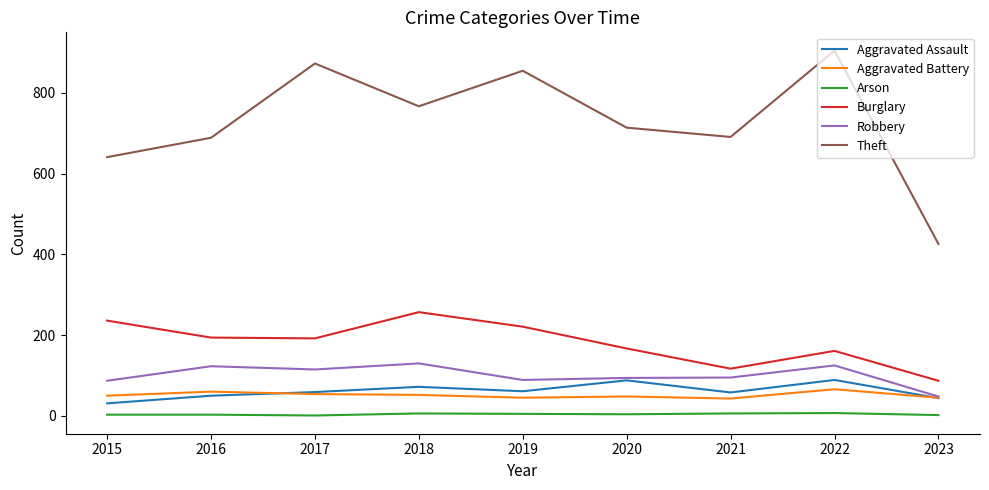

Which series has the largest total across all categories?

Theft